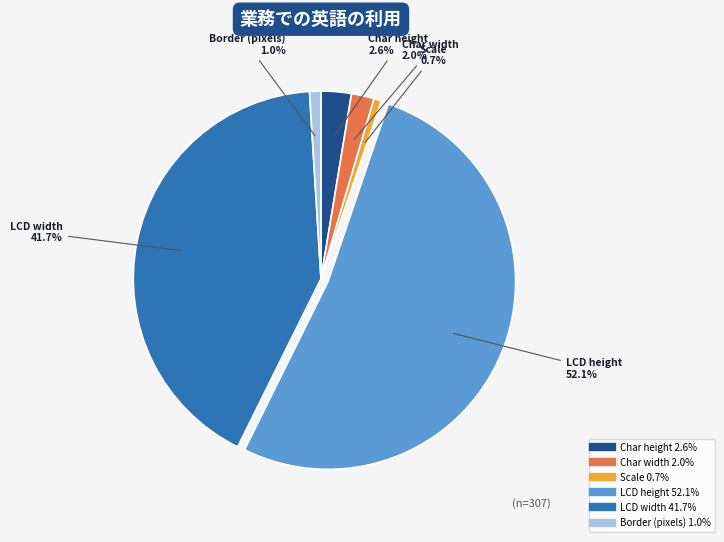

Does any single category account for the majority?

Yes